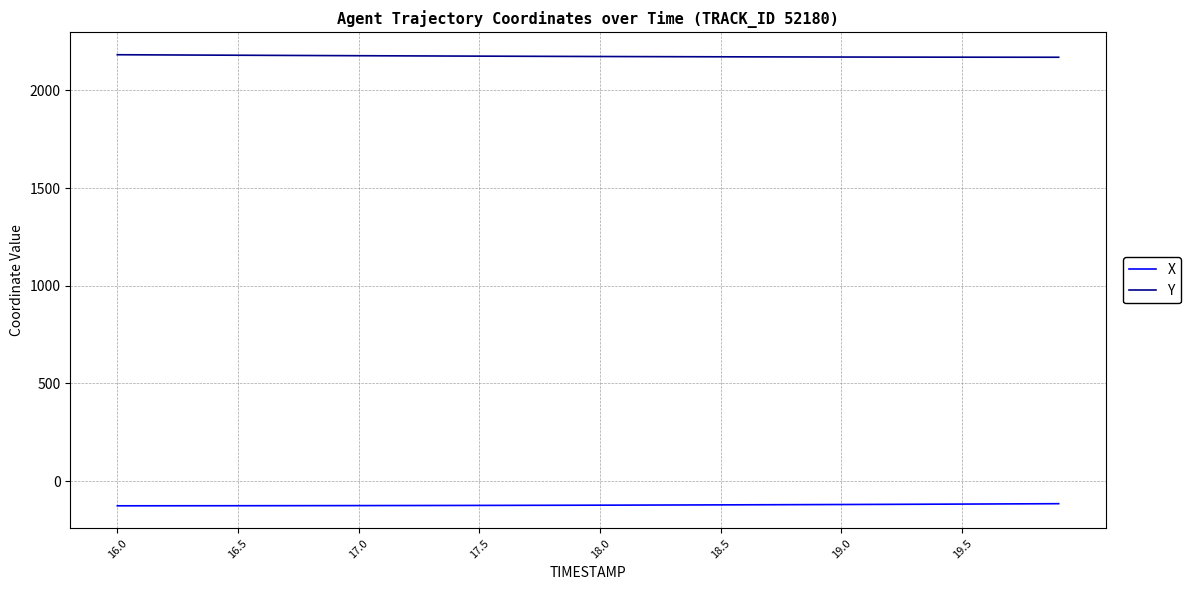

True or false: Y and X intersect in this chart.

False